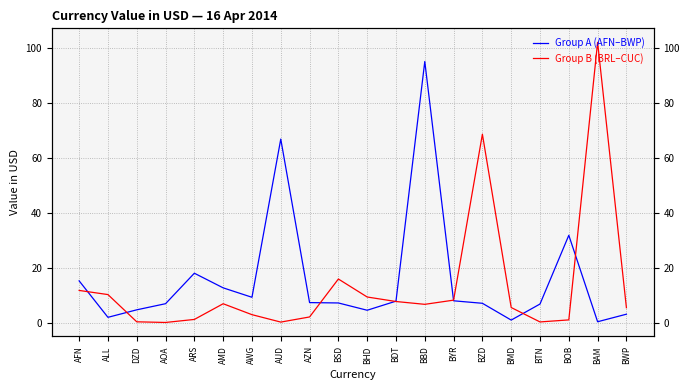

At which label does Group B (BRL–CUC) first exceed 6?

AFN